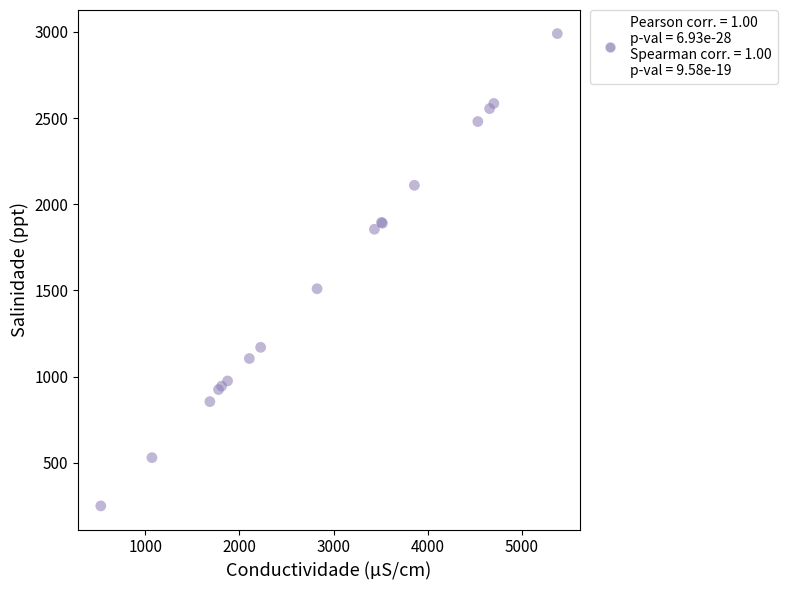

What Y value in the scatter plot is closest to 1620?

1510.0